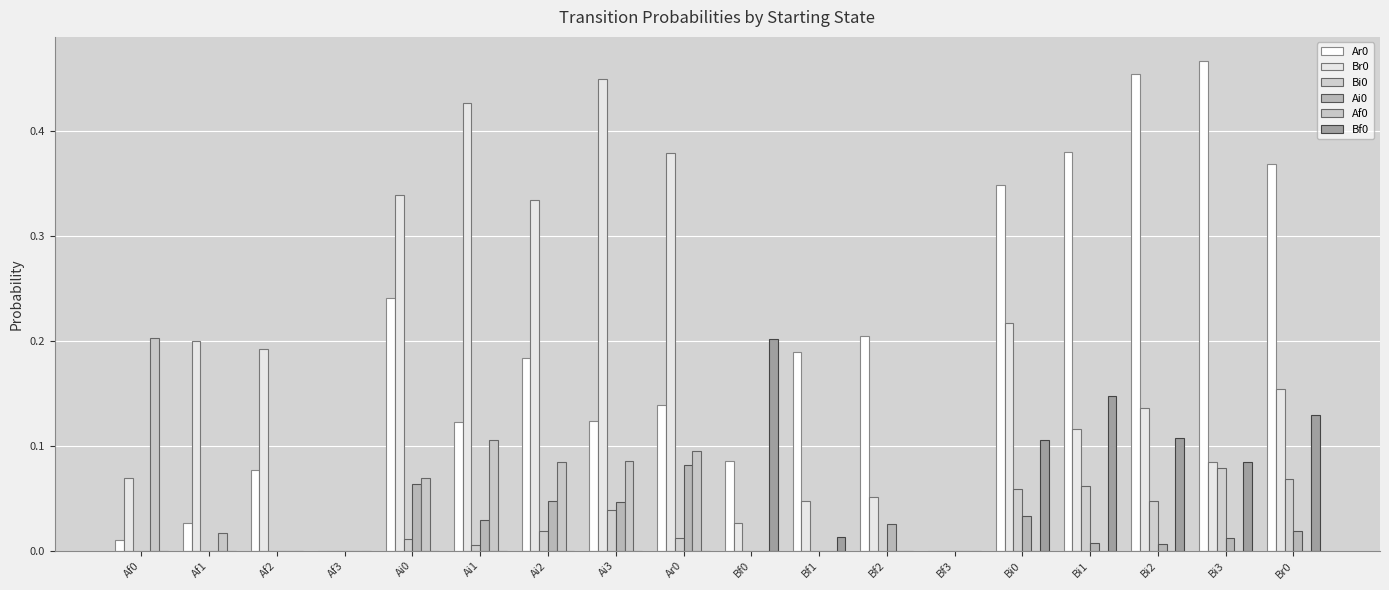

What is the difference between the maximum and second lowest values in the Af0 series?

0.2